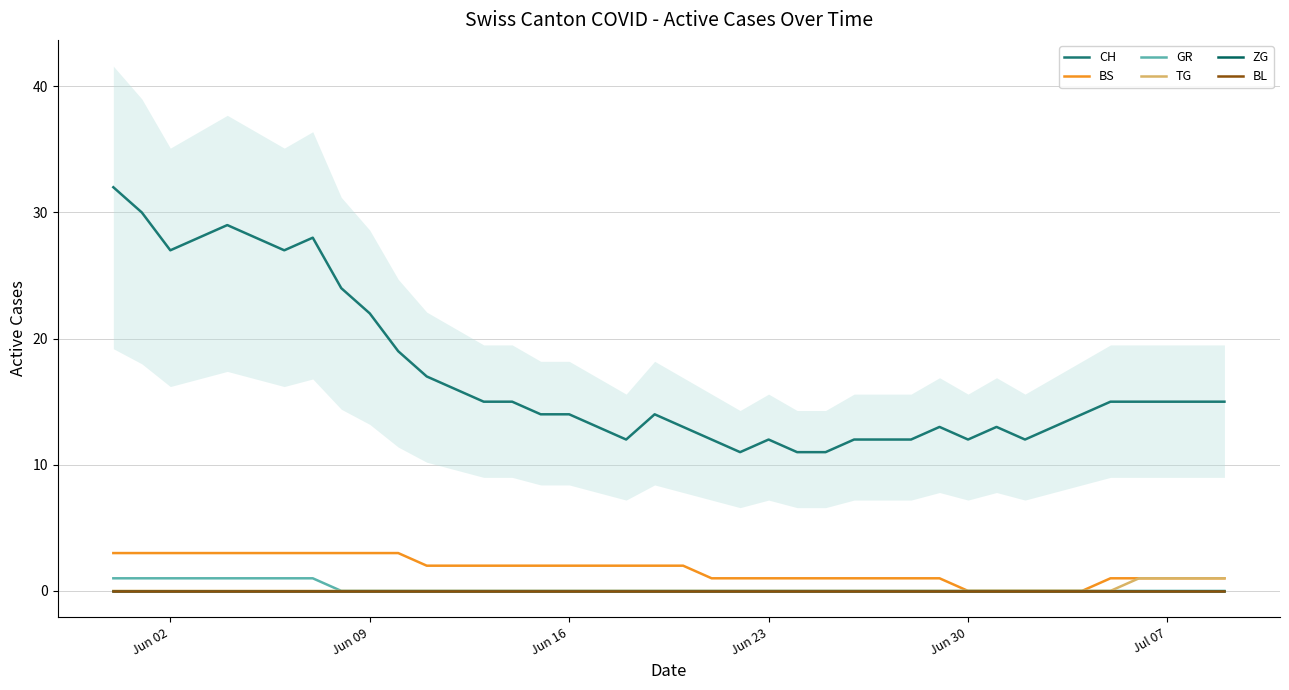

What is the difference between the maximum and minimum values in the BS series?

3